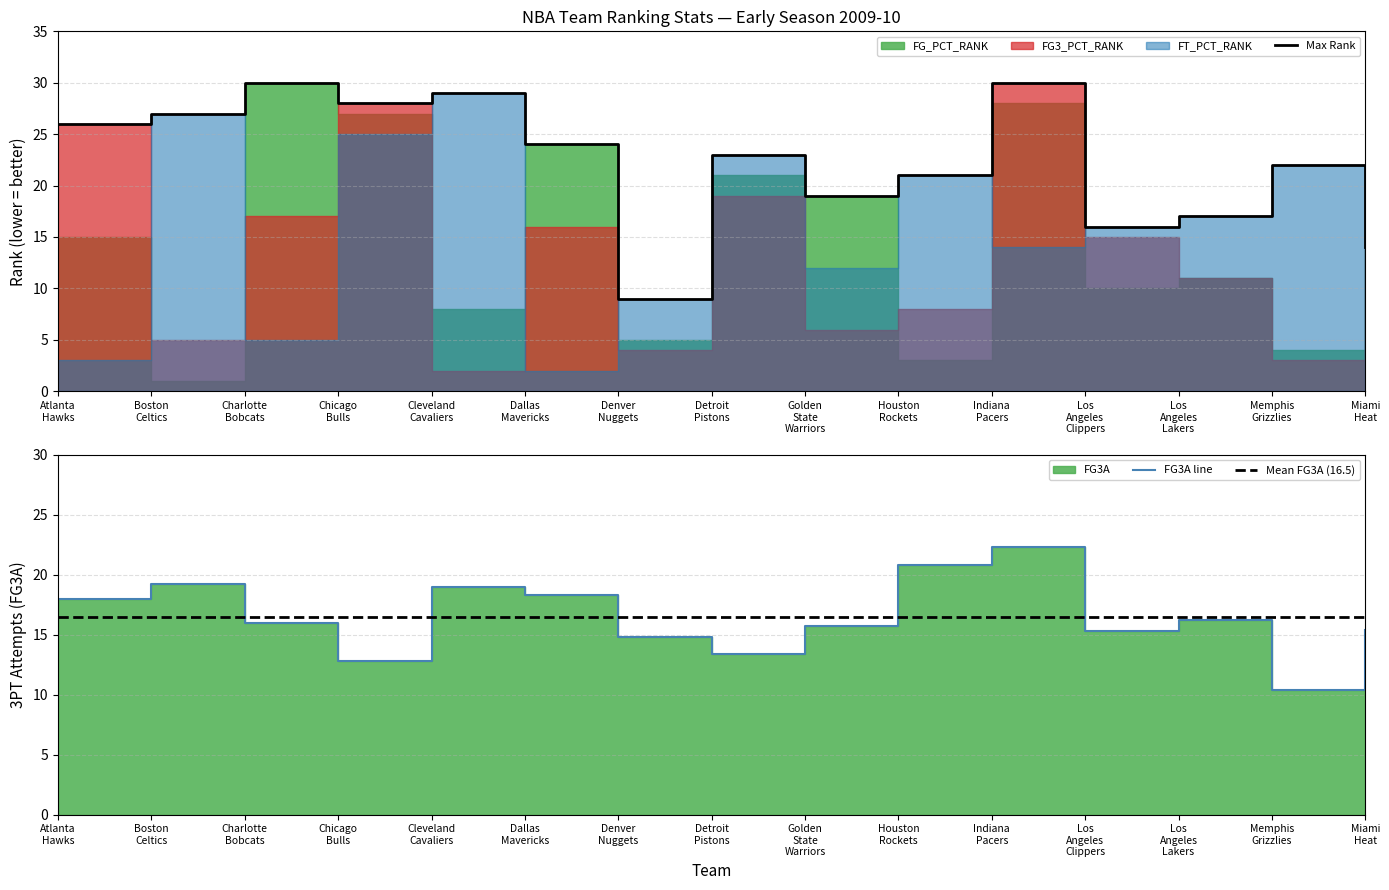

Which series changed the most between Dallas Mavericks and Los Angeles Lakers?

FT_PCT_RANK